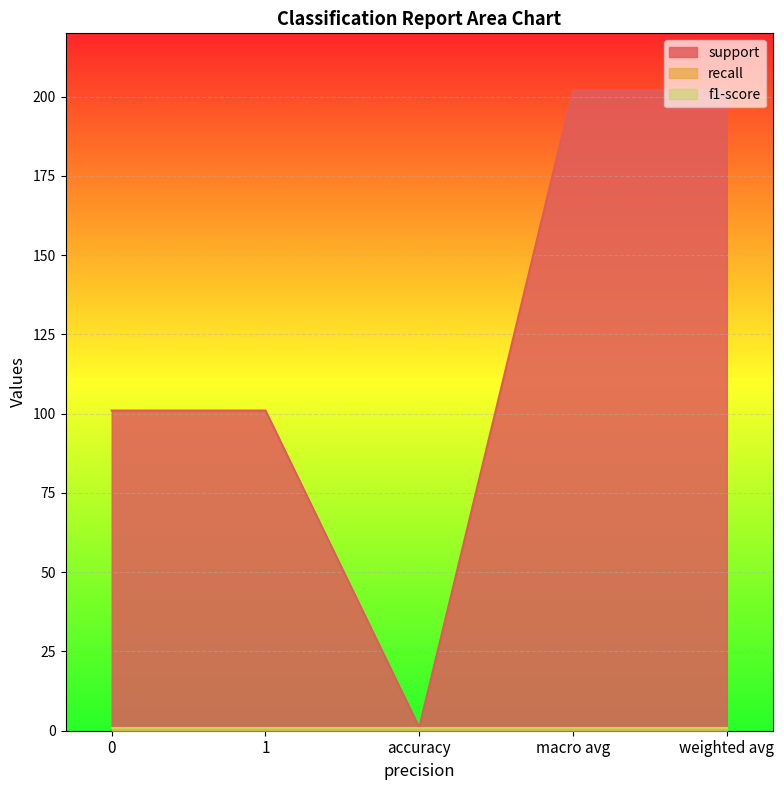

How many interior local valleys does the support series have?

1